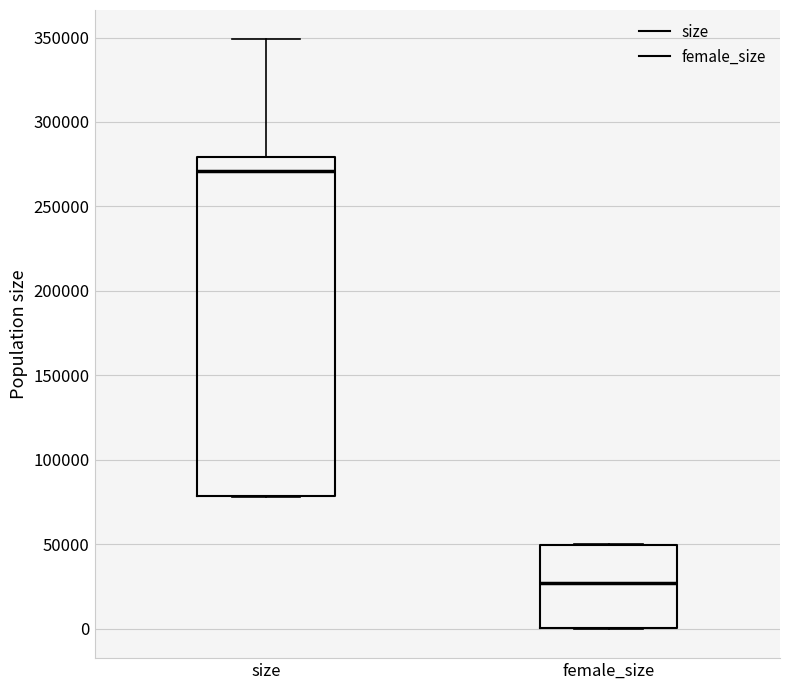

Reading left to right, read every box against the y-axis: the position of its median line, the range the box covers, and the ends of its whiskers. The values are not printed on the chart, so give them approximately, as read against the axis.

size: median 270000, box 80000 to 280000, whiskers 80000 to 350000
female_size: median 25000, box 0 to 50000, whiskers 0 to 50000